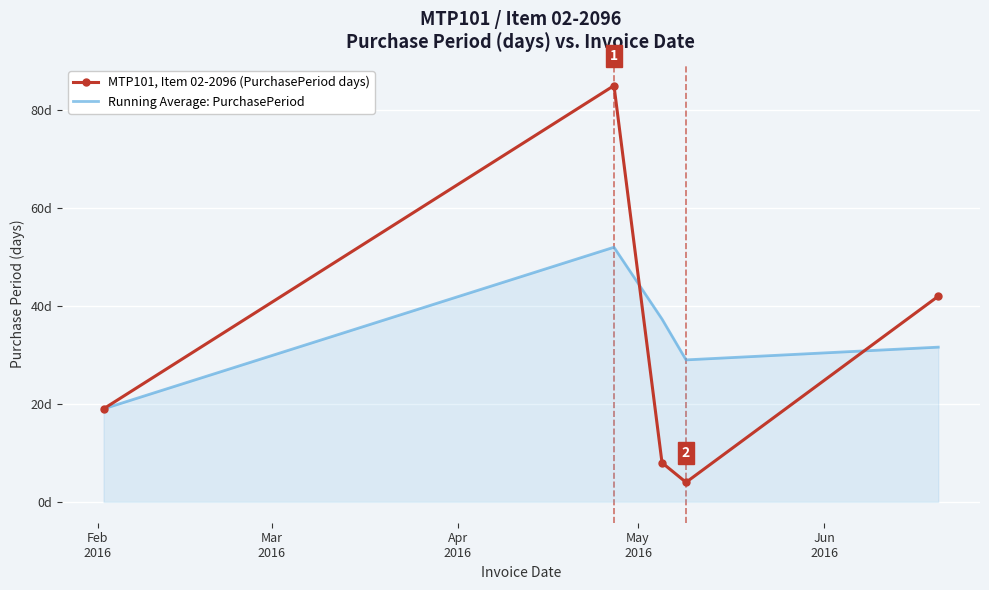

Reading left to right, transcribe all the data shown in this chart.

MTP101, Item 02-2096 (PurchasePeriod days): 19.0	85.0	8.0	4.0	42.0
Running Average: PurchasePeriod: 19.0	52.0	37.3	29.0	31.6